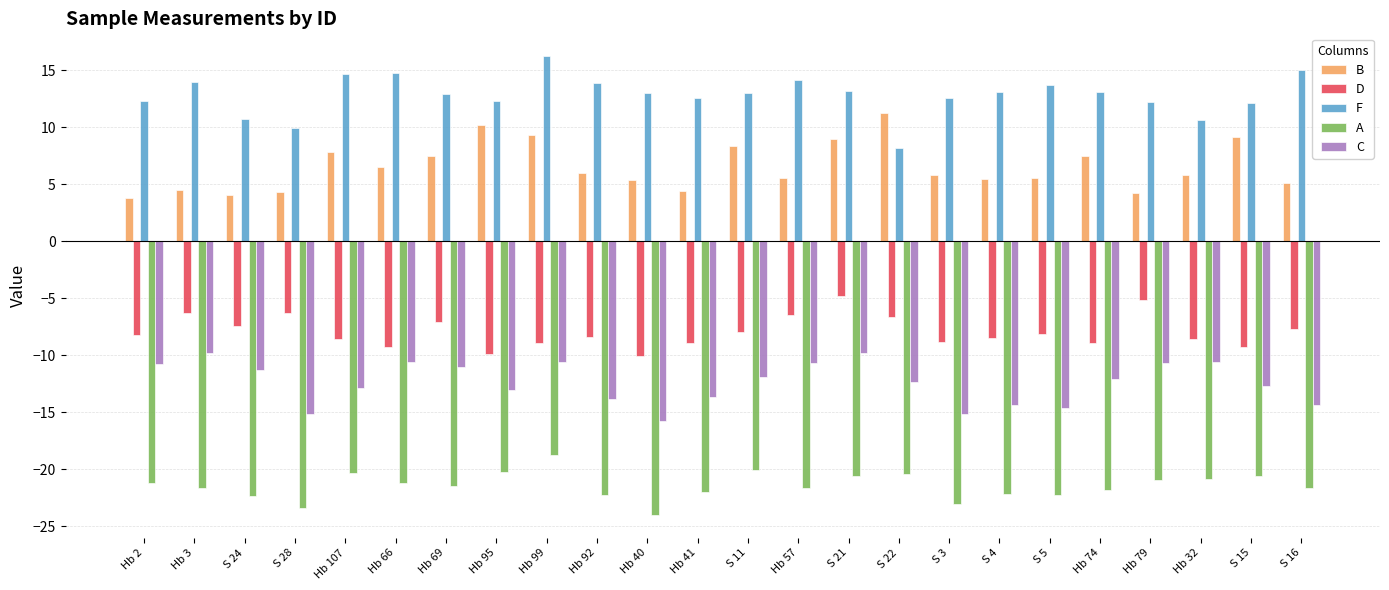

What is the spread (max minus min) of values at S 11?

33.0